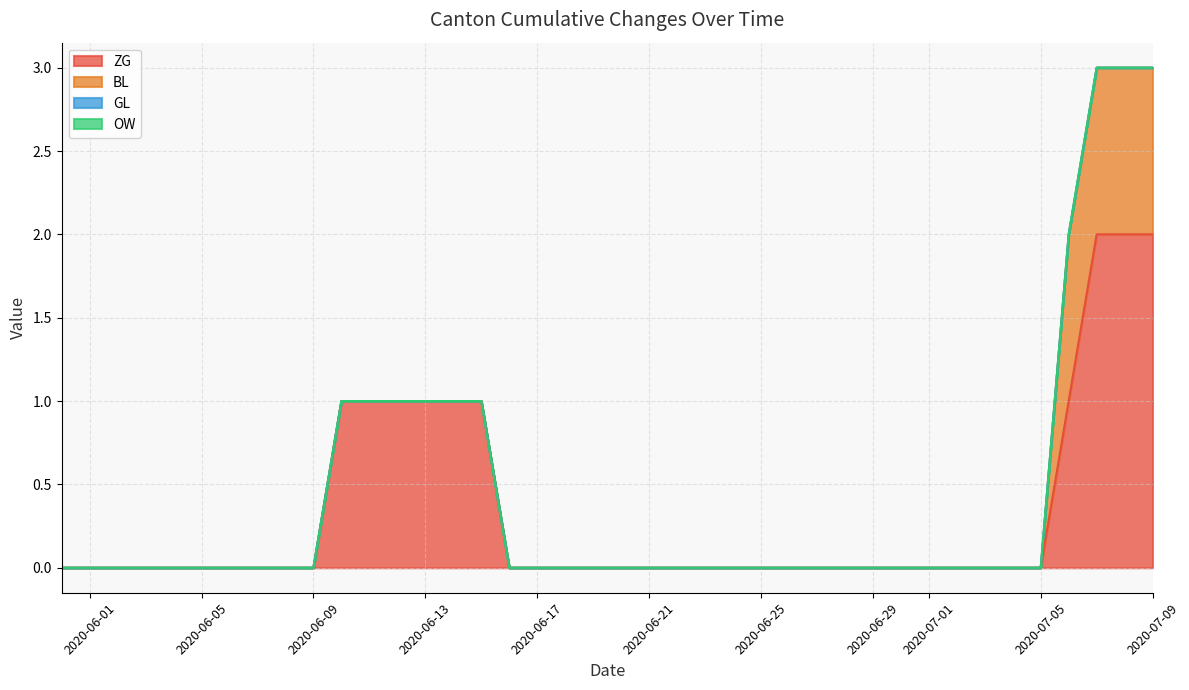

Does the chart display data point markers on the line(s)?

No